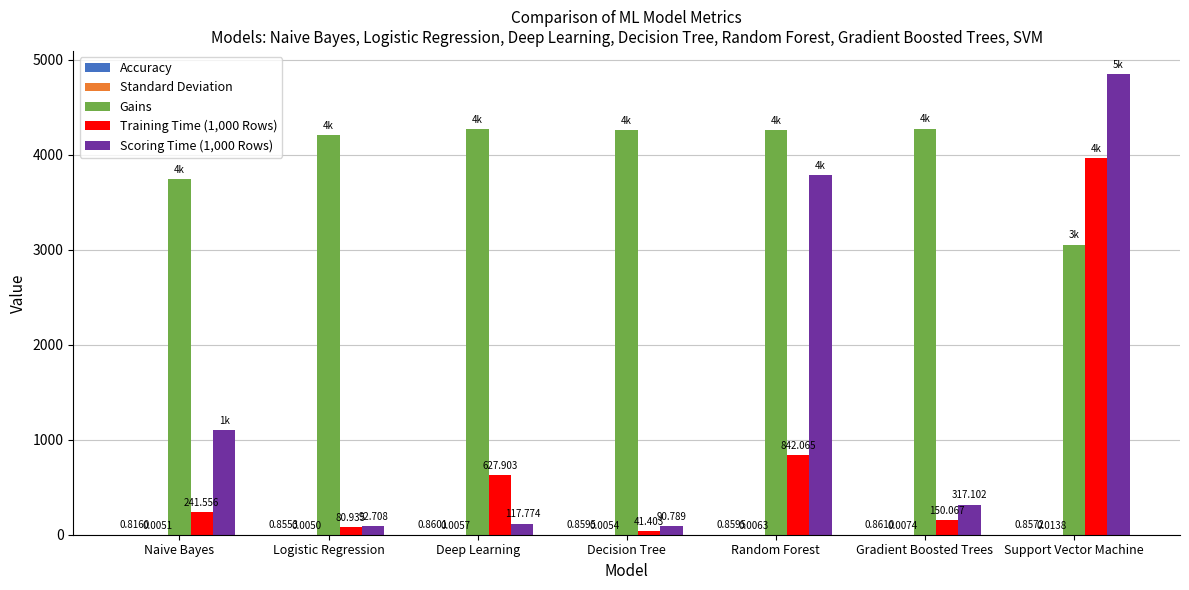

True or false: Gains has a value of 4268.0 at Deep Learning.

True